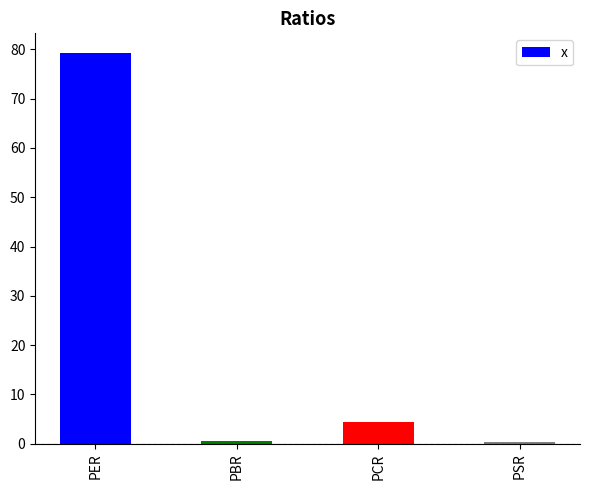

The chart shows a value of 4.4 at PCR. True or false?

True